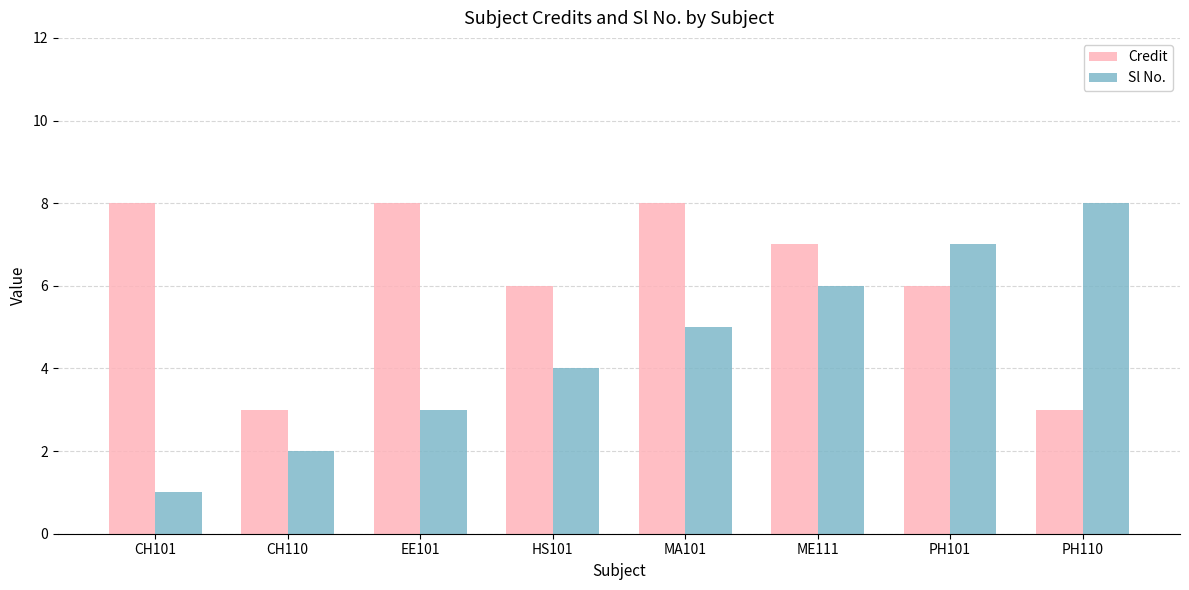

Does the chart contain any negative values?

No